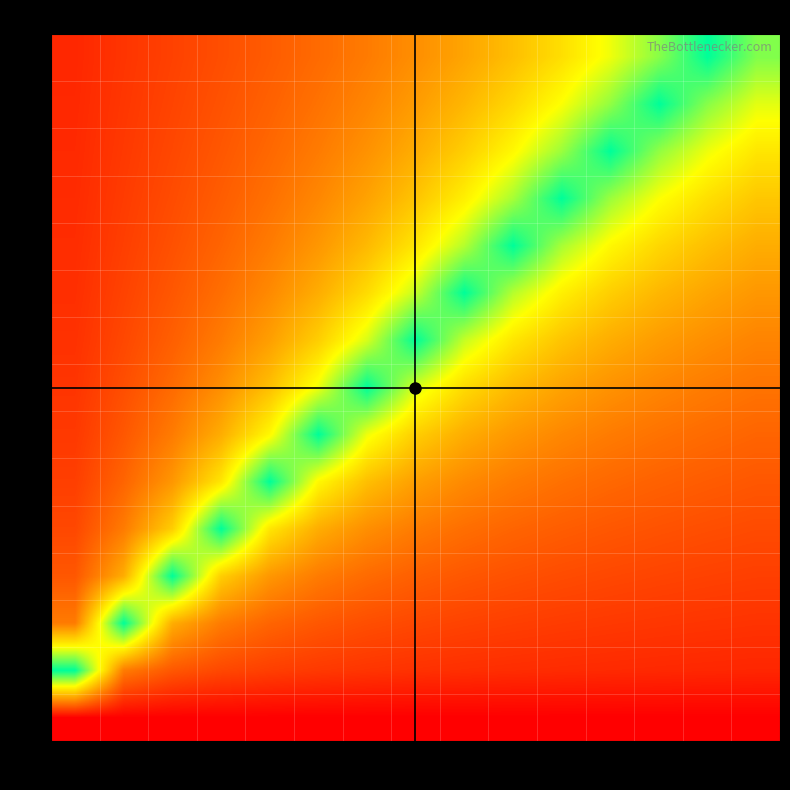

How many data points does each series have?

15